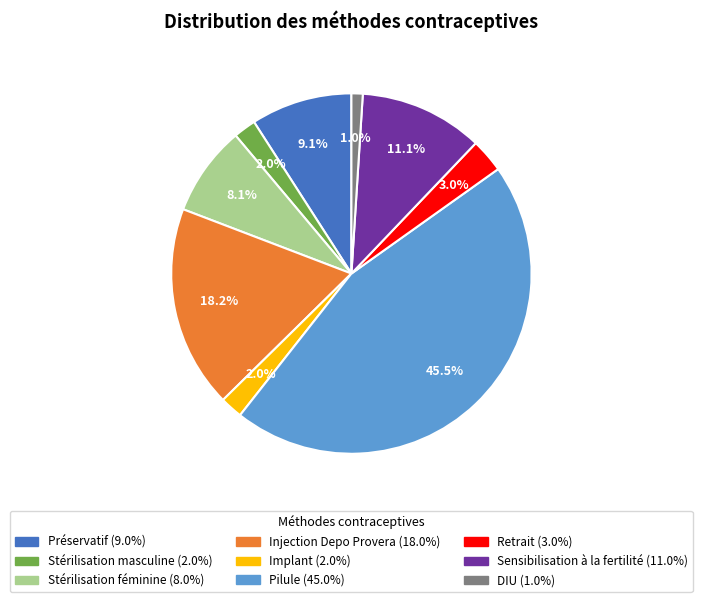

What percentage is the Stérilisation masculine slice, to the nearest percent?

2%